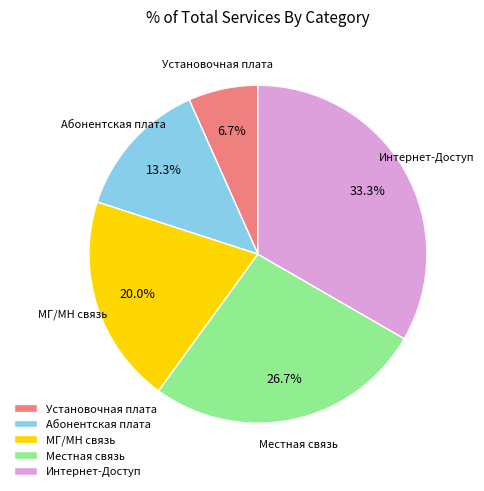

Is the sum of Абонентская плата and МГ/МН связь greater than half?

No